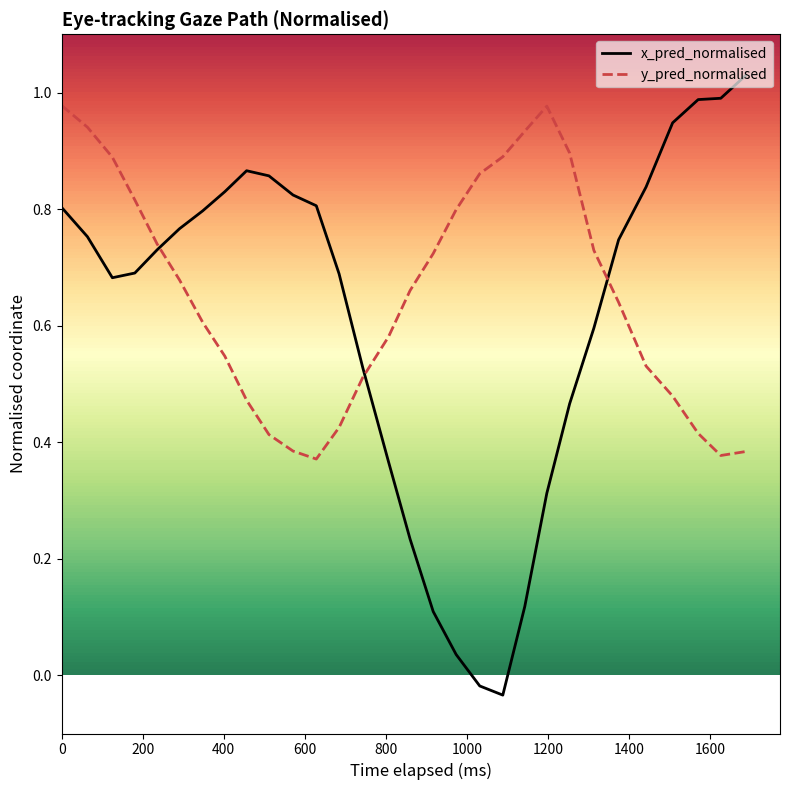

At how many categories does at least one series exceed 0?

30